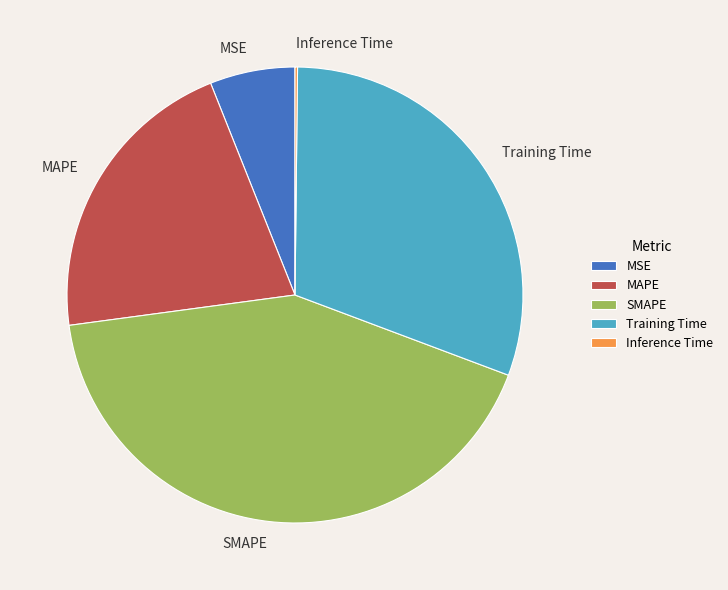

Is SMAPE the majority of the pie?

No